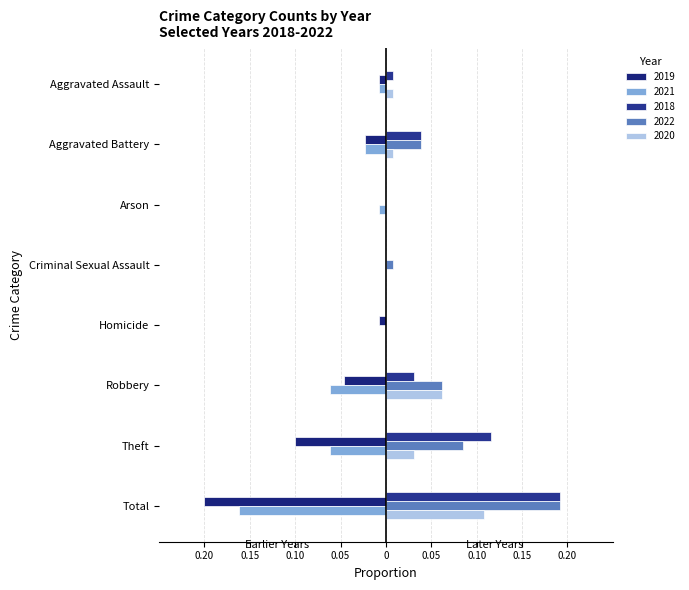

Which series has the largest total across all categories?

2018